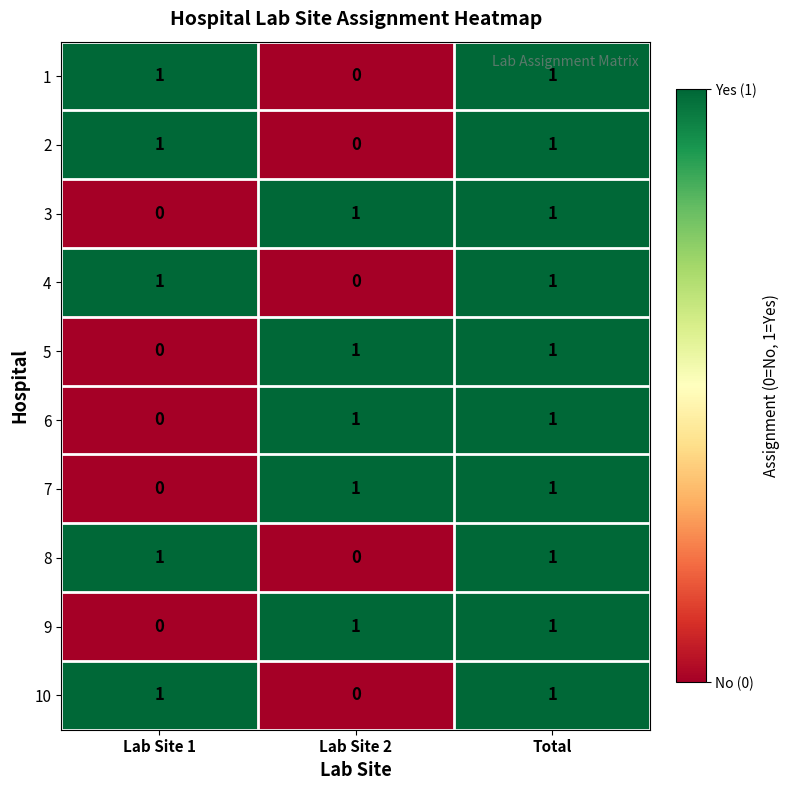

Count the 10 values in the range 0 to 1.

3